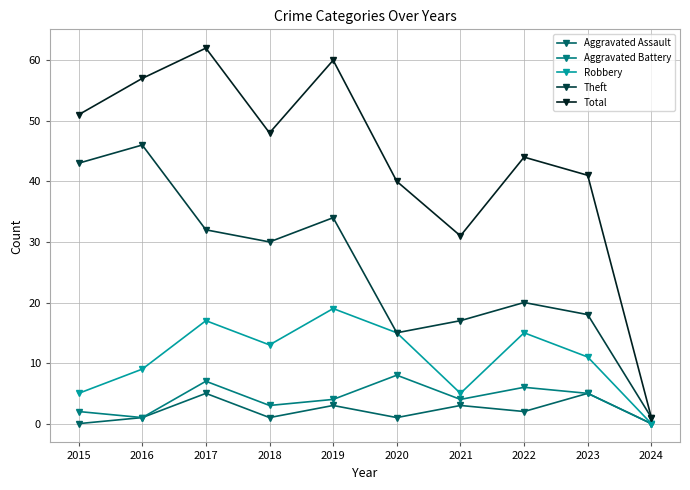

The Theft series shows 18 at 2023. True or false?

True